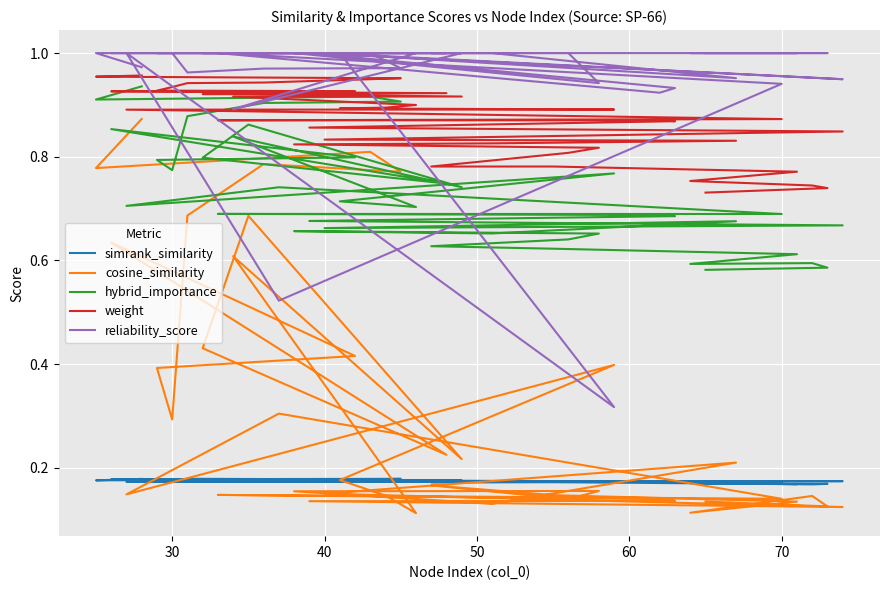

True or false: cosine_similarity and weight cross at least once.

False